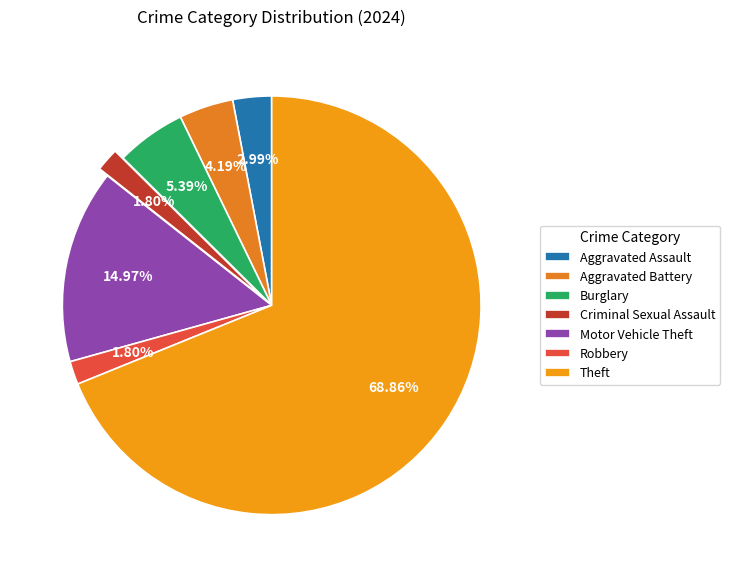

How many segments does this pie chart have?

7